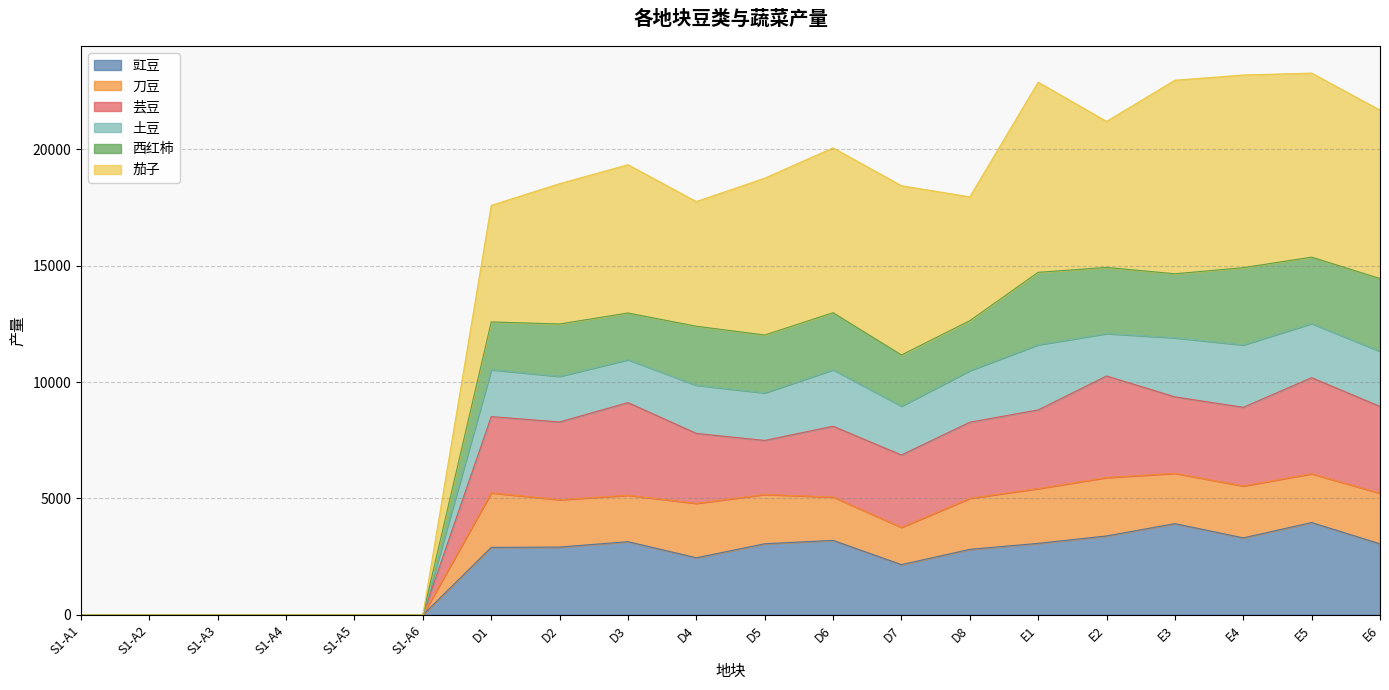

Between D1 and E5, which is larger?

E5